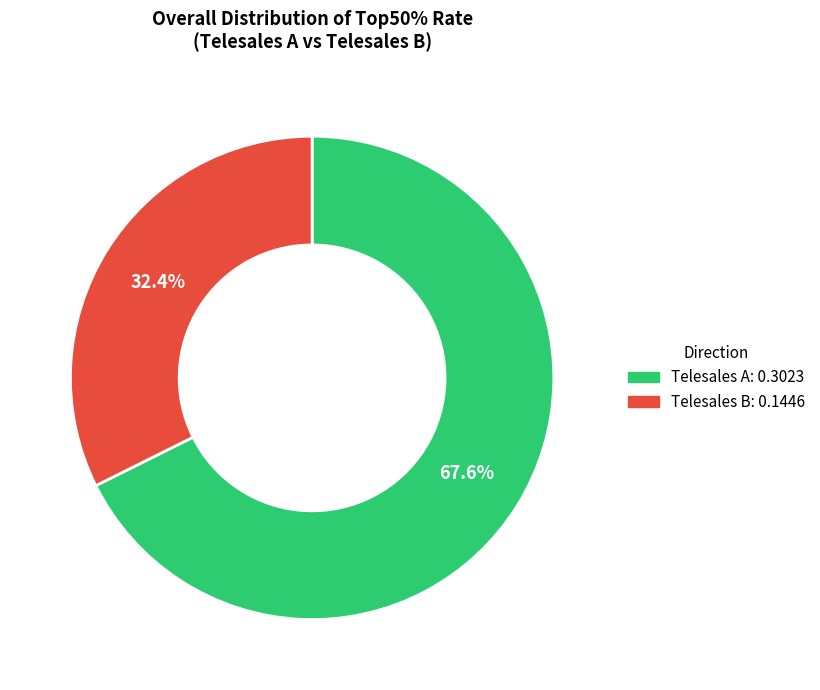

To the nearest percent, what is the difference between the largest and smallest slice percentages?

35%